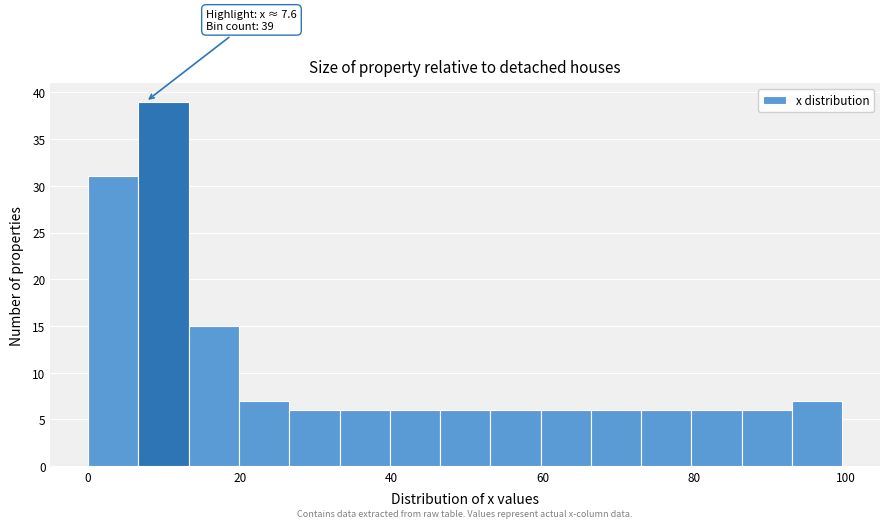

Read against the x-axis, roughly where is the centre of the tallest bar?

10